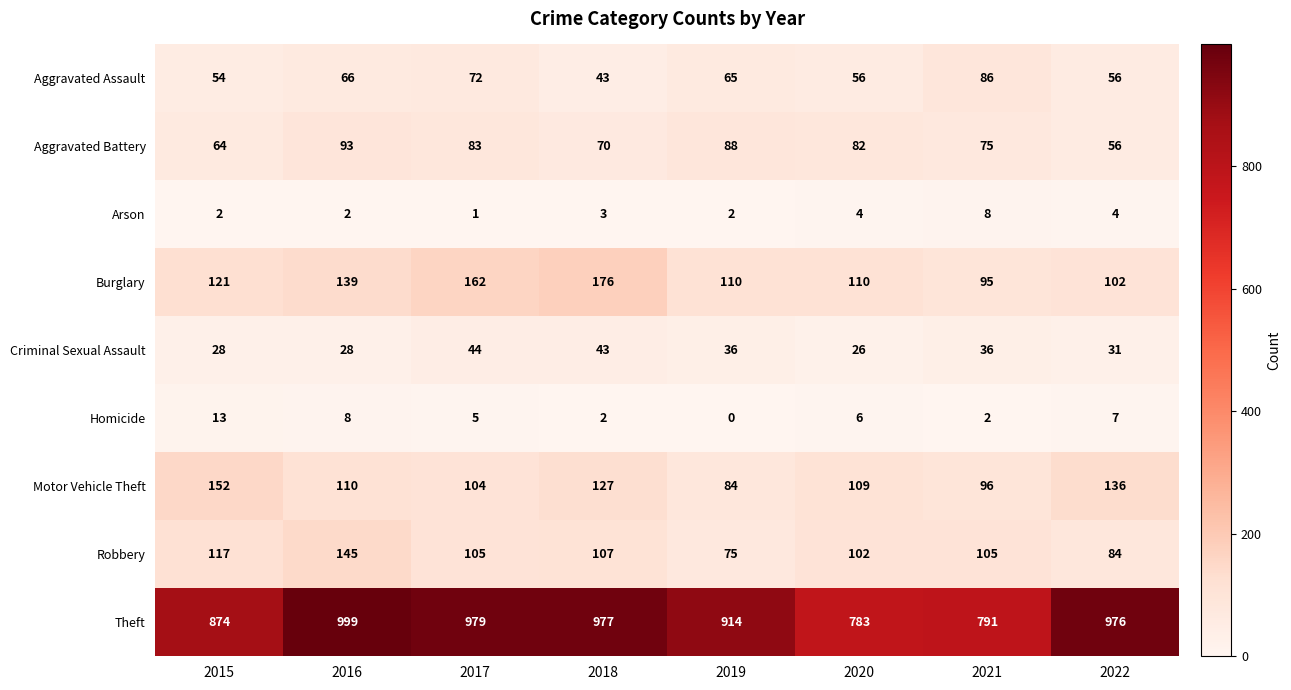

What is the maximum value shown in the chart?

999